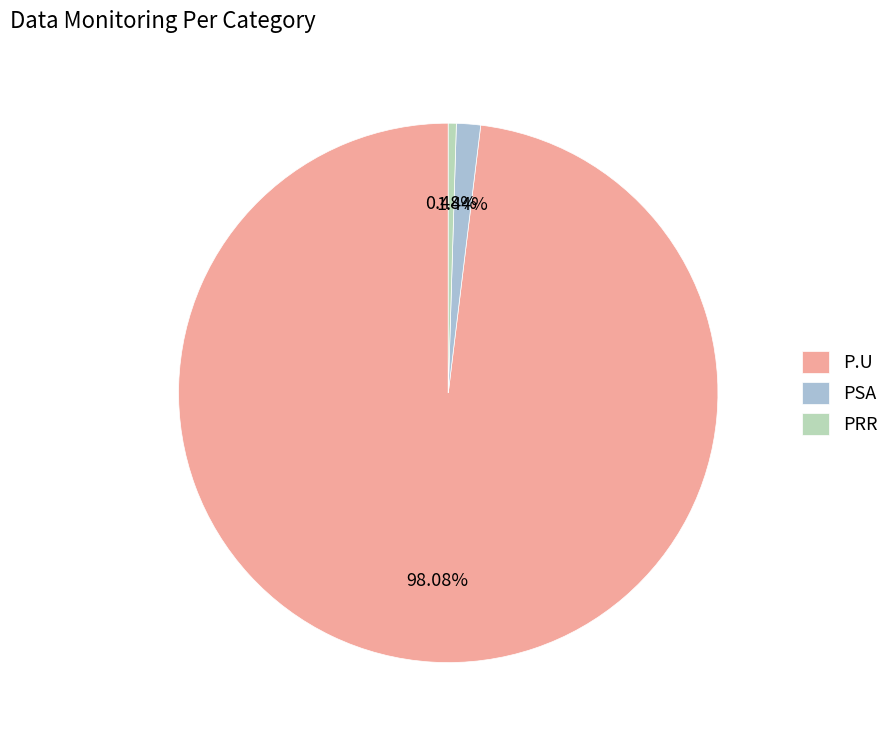

Is there any slice that represents more than half of the pie?

Yes